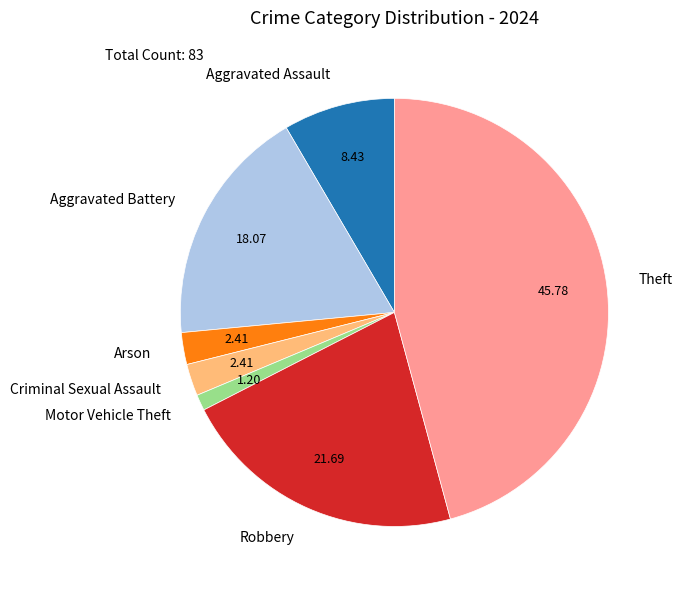

Between Robbery and Arson, which is larger?

Robbery